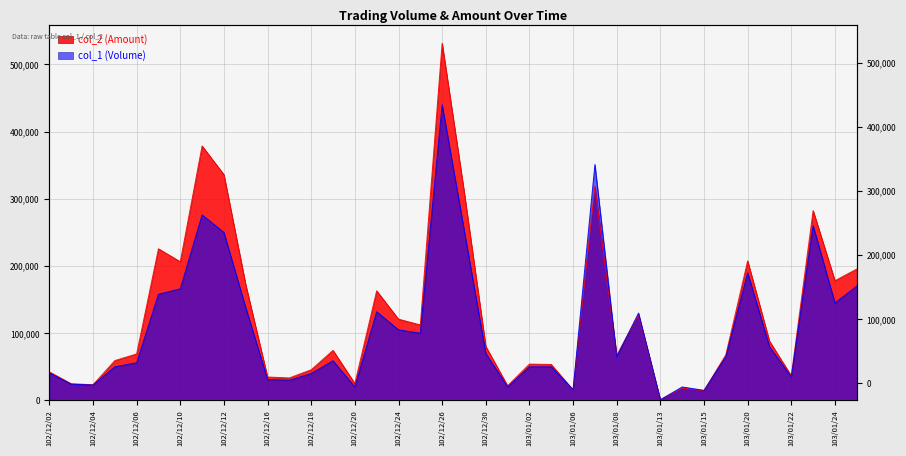

Where do col_1 (Volume) and col_2 (Amount) first cross each other?

103/01/03 and 103/01/06